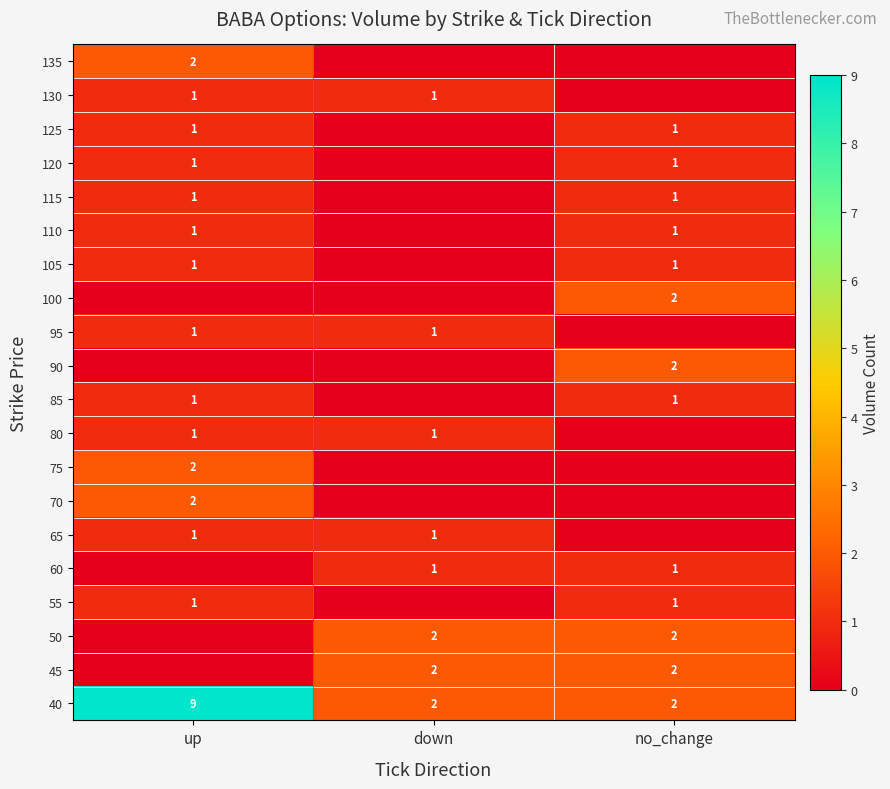

Is it true that 50 equals 1 at down?

False